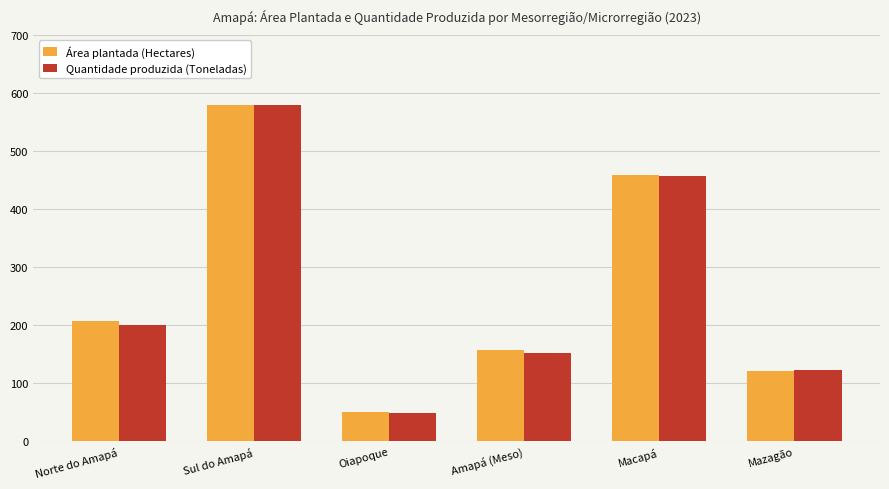

Where is Quantidade produzida (Toneladas) nearest to the value 314?

Norte do Amapá